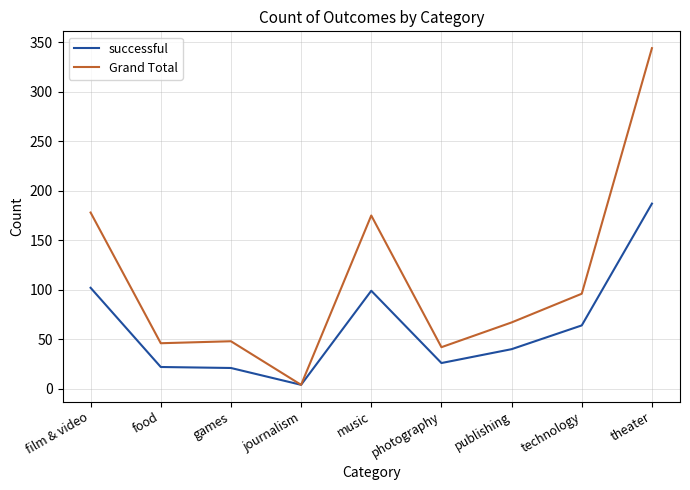

At which category is the sum across all series the highest?

theater